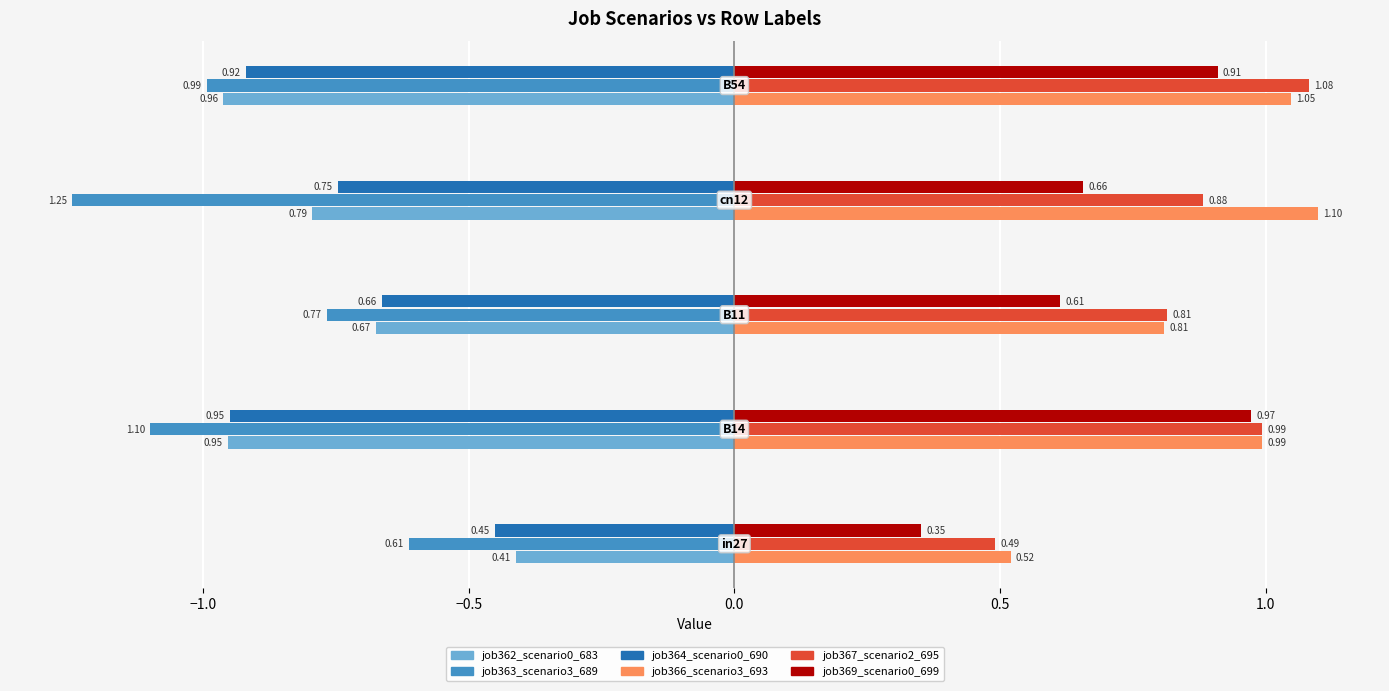

At how many categories does at least one series exceed 0?

5